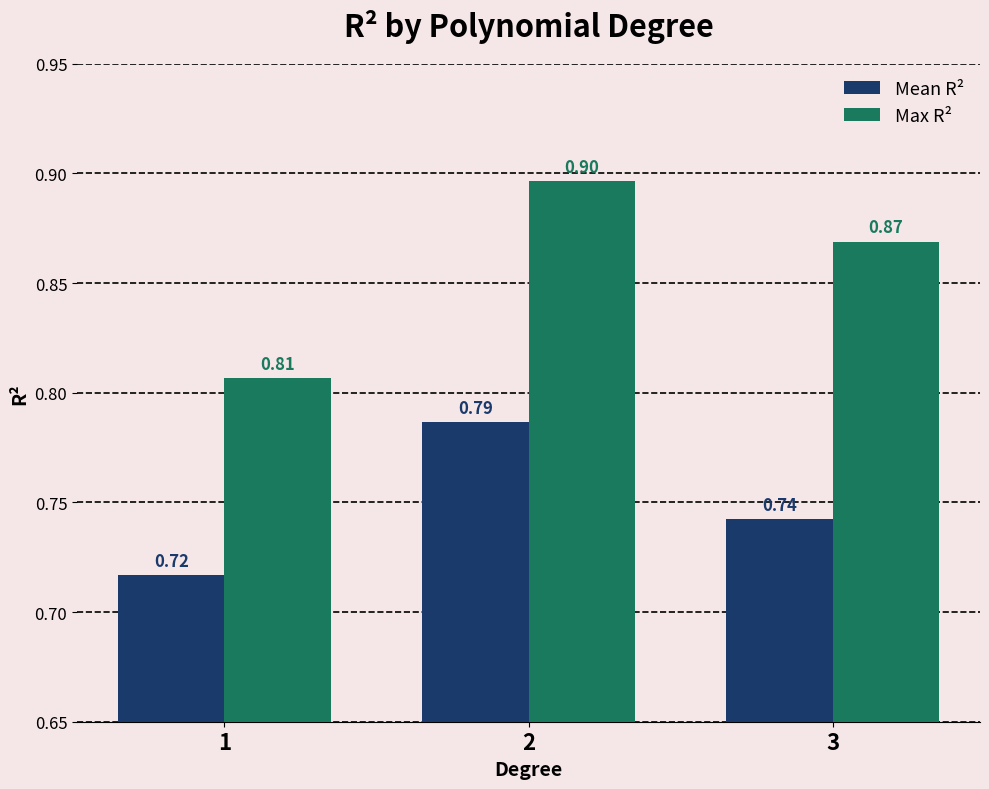

Which category has the highest value in the Mean R² series?

2